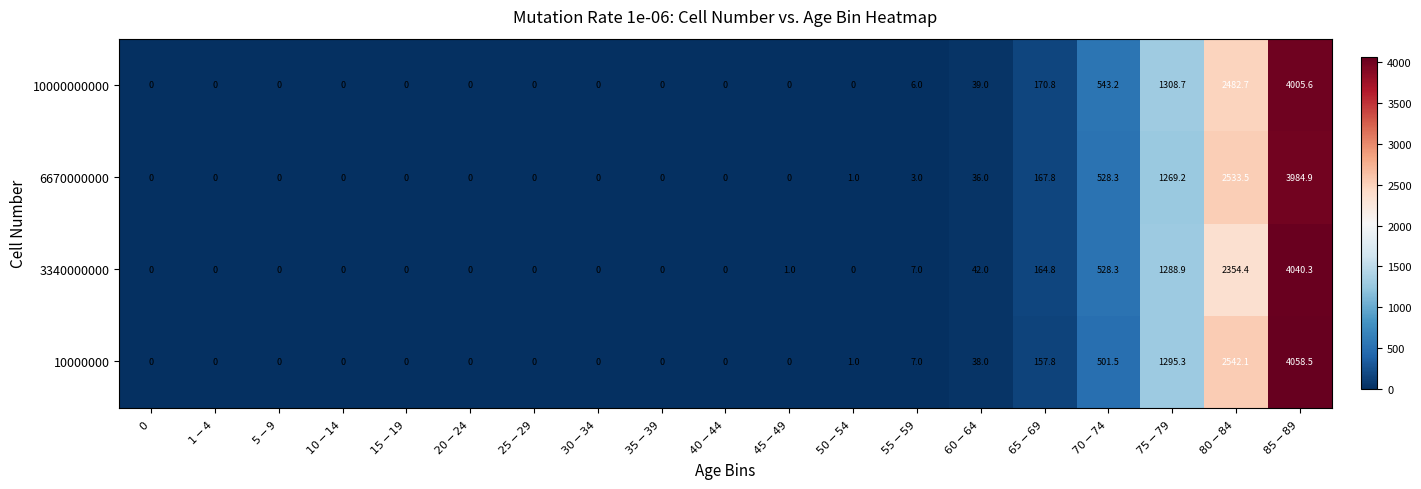

What is the difference between the maximum and minimum values in the 6670000000 series?

3984.9